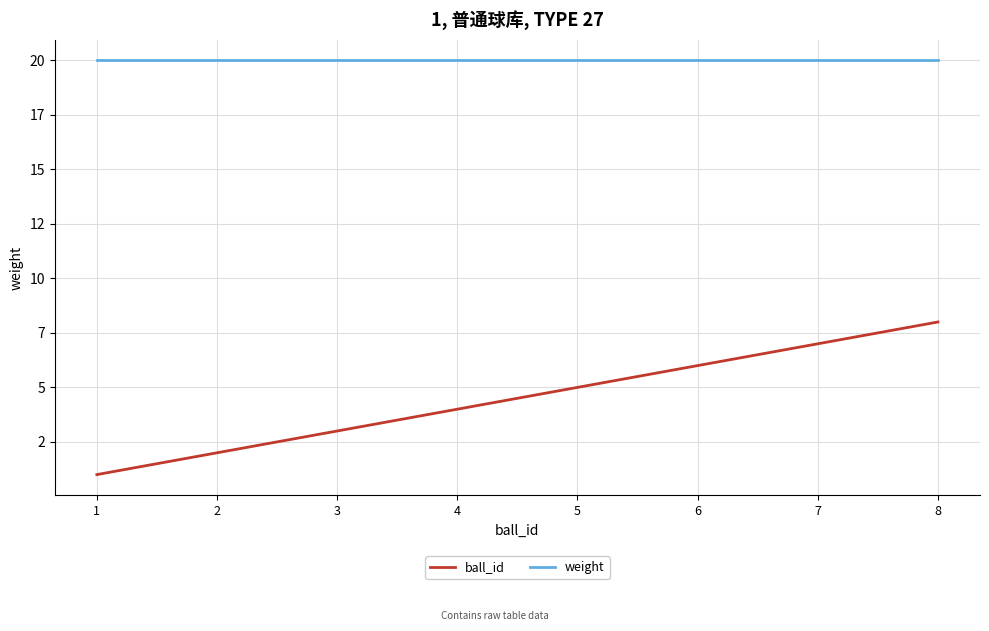

At 6, list the series in order from largest to smallest.

weight, ball_id